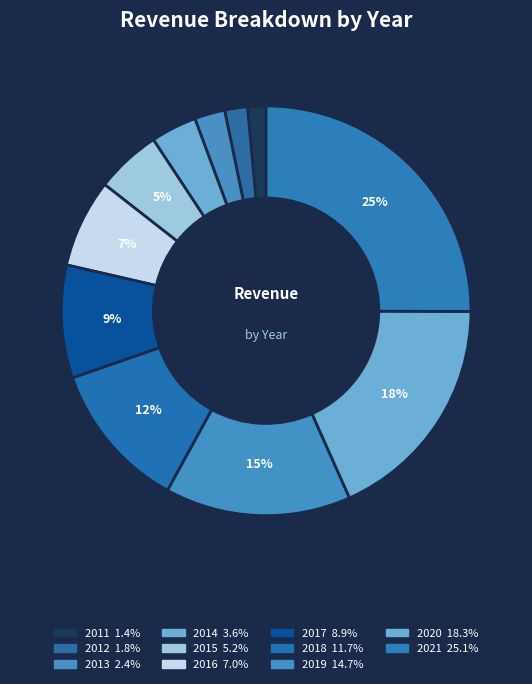

Which has a higher value, 2015 or 2021?

2021